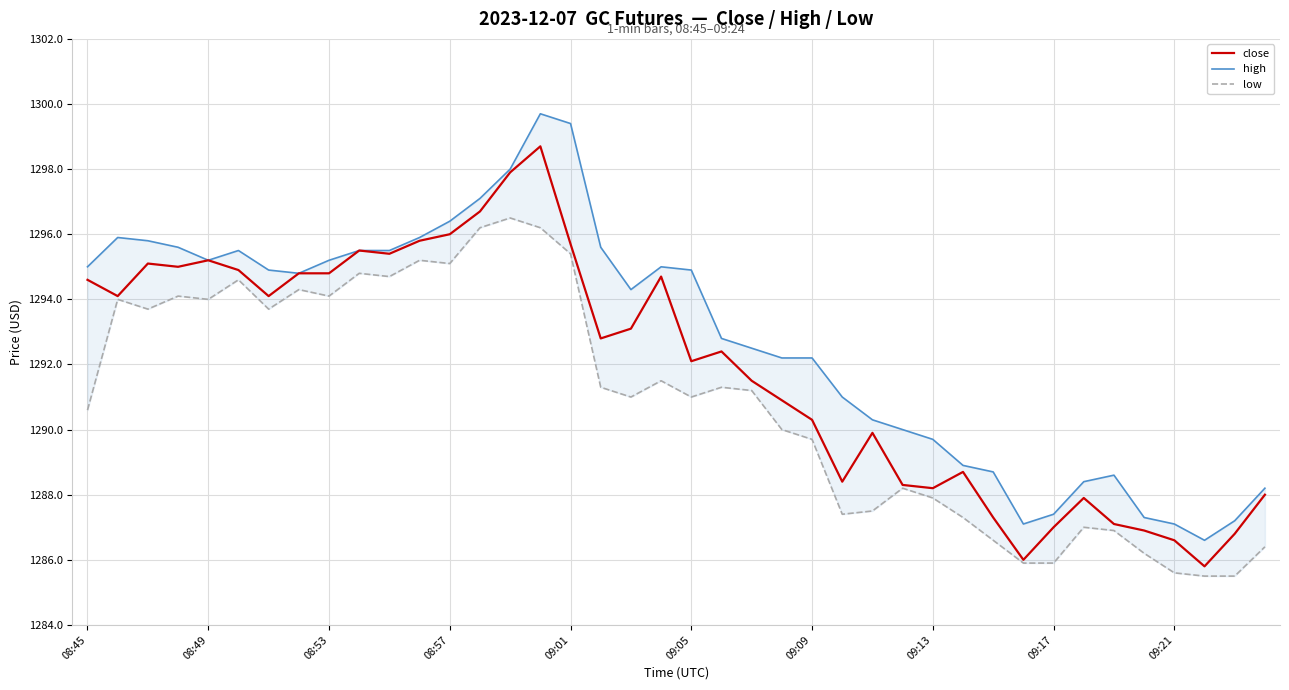

What is the lowest value of the close series?

1285.8